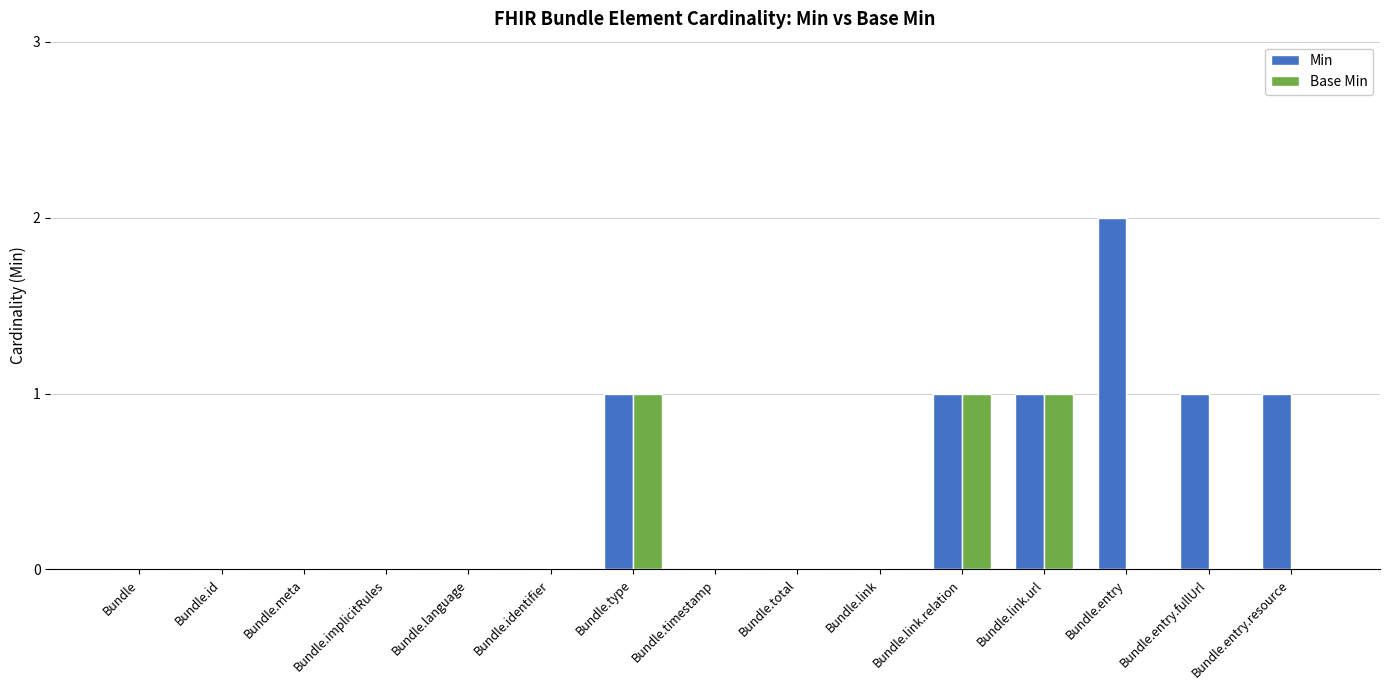

Count the number of data series in this chart.

2